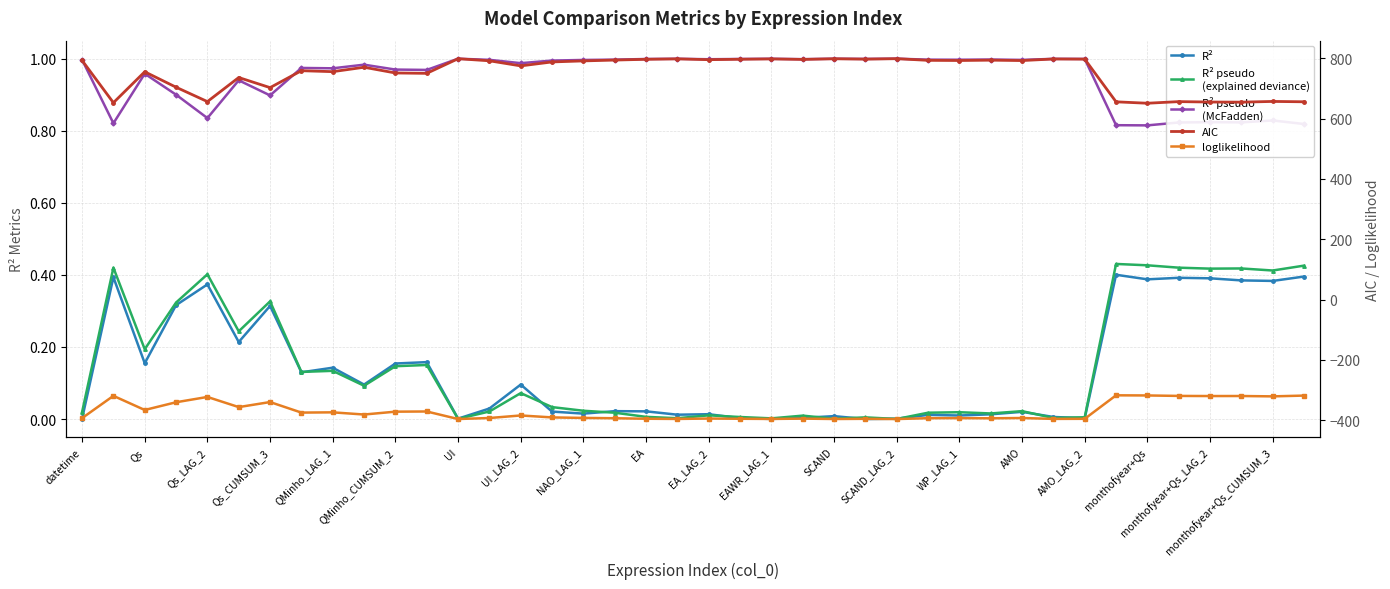

Between UI_LAG_2 and WP_LAG_1, which series saw the biggest shift?

AIC